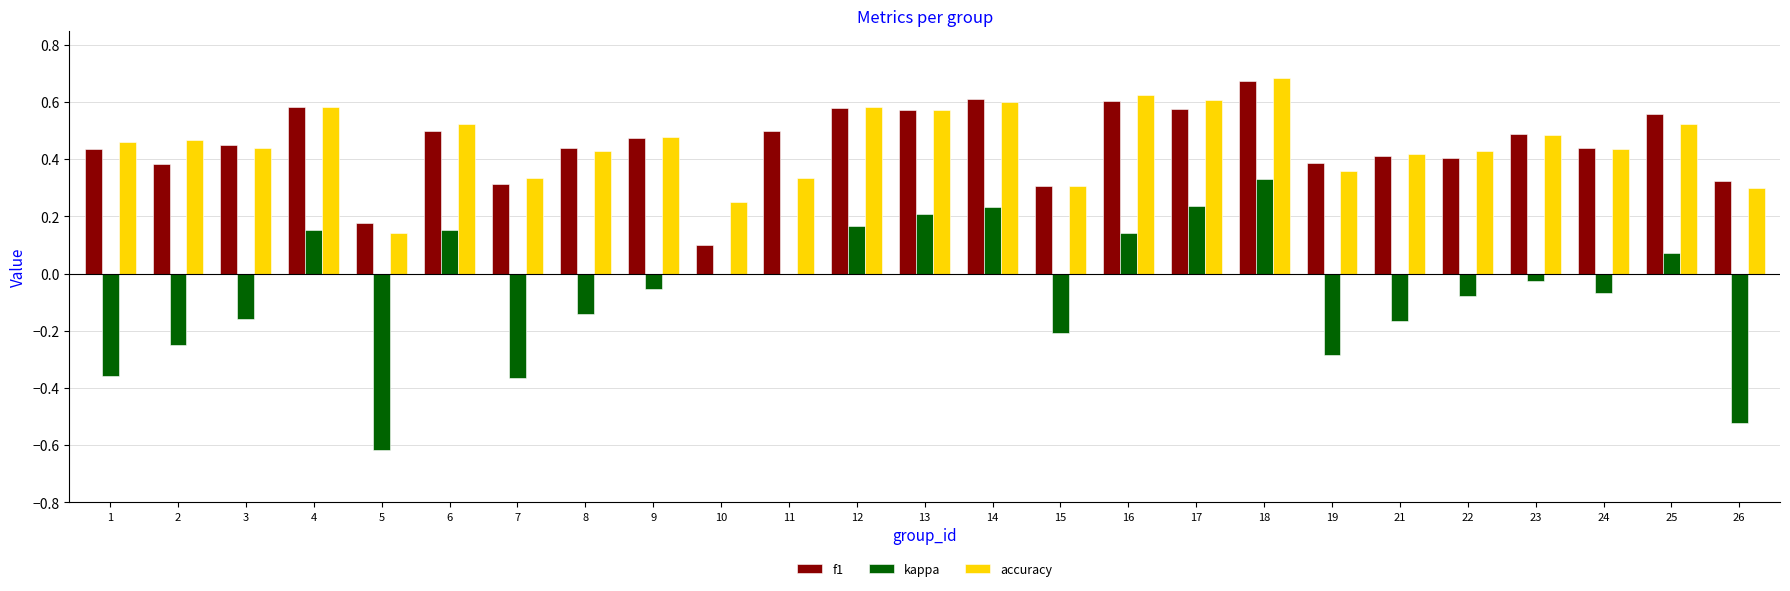

At which category is the sum across all series the highest?

18